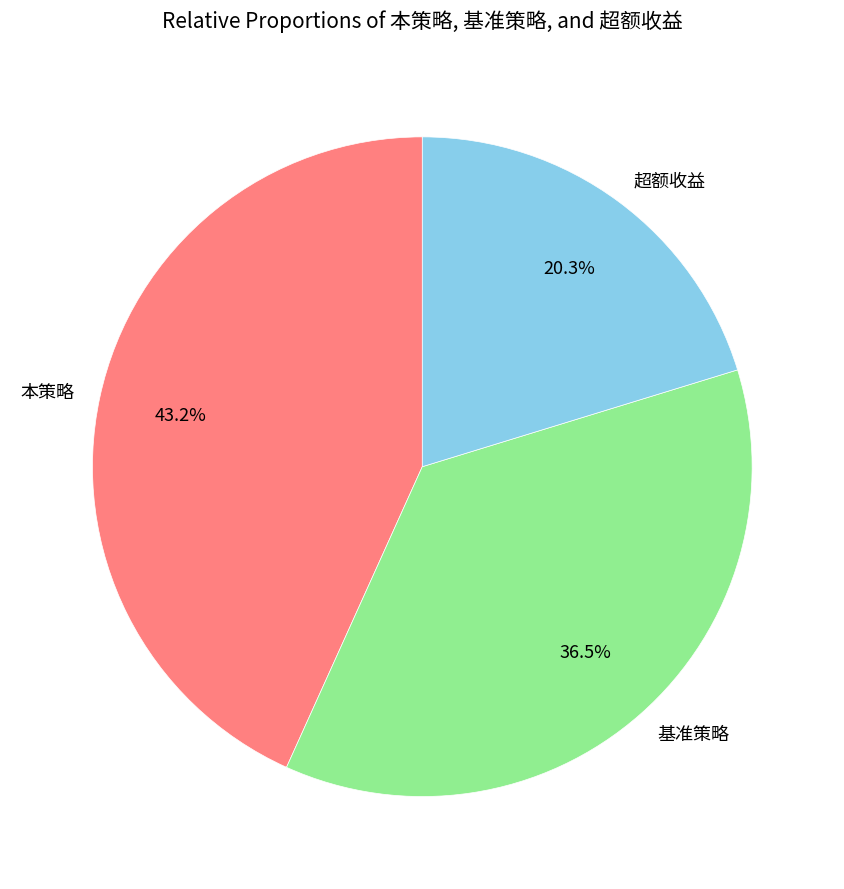

Approximately how many times larger is the value at 本策略 compared to 超额收益?

2.1